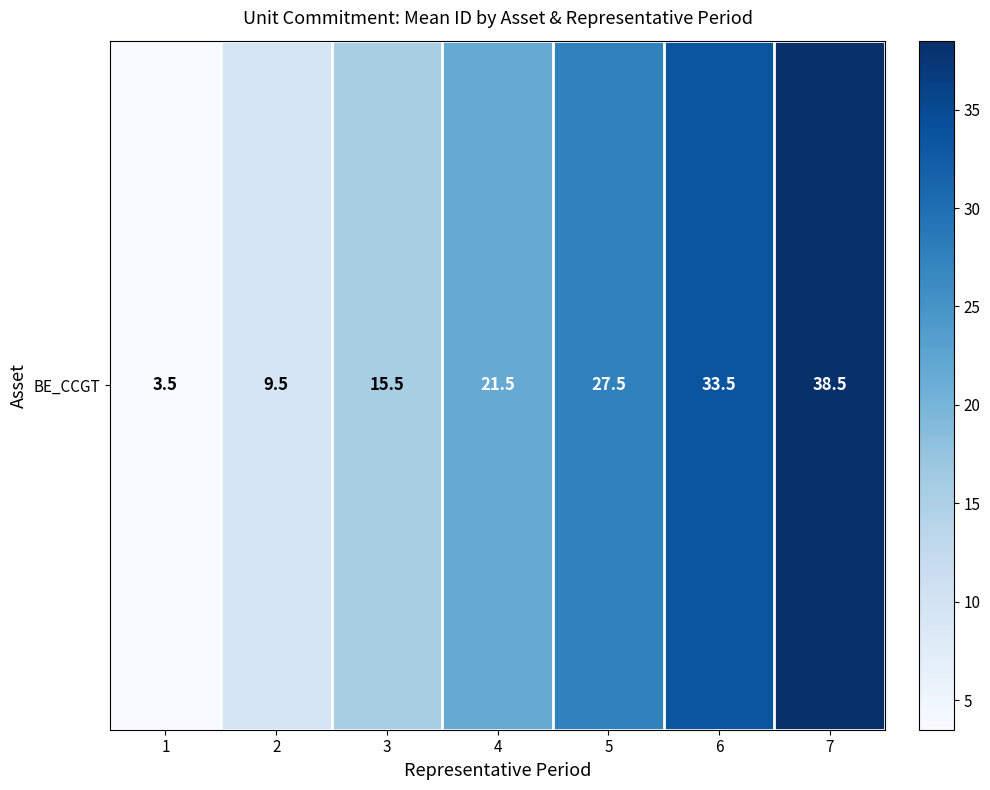

Is it true that the value at 7 is 38.5?

True